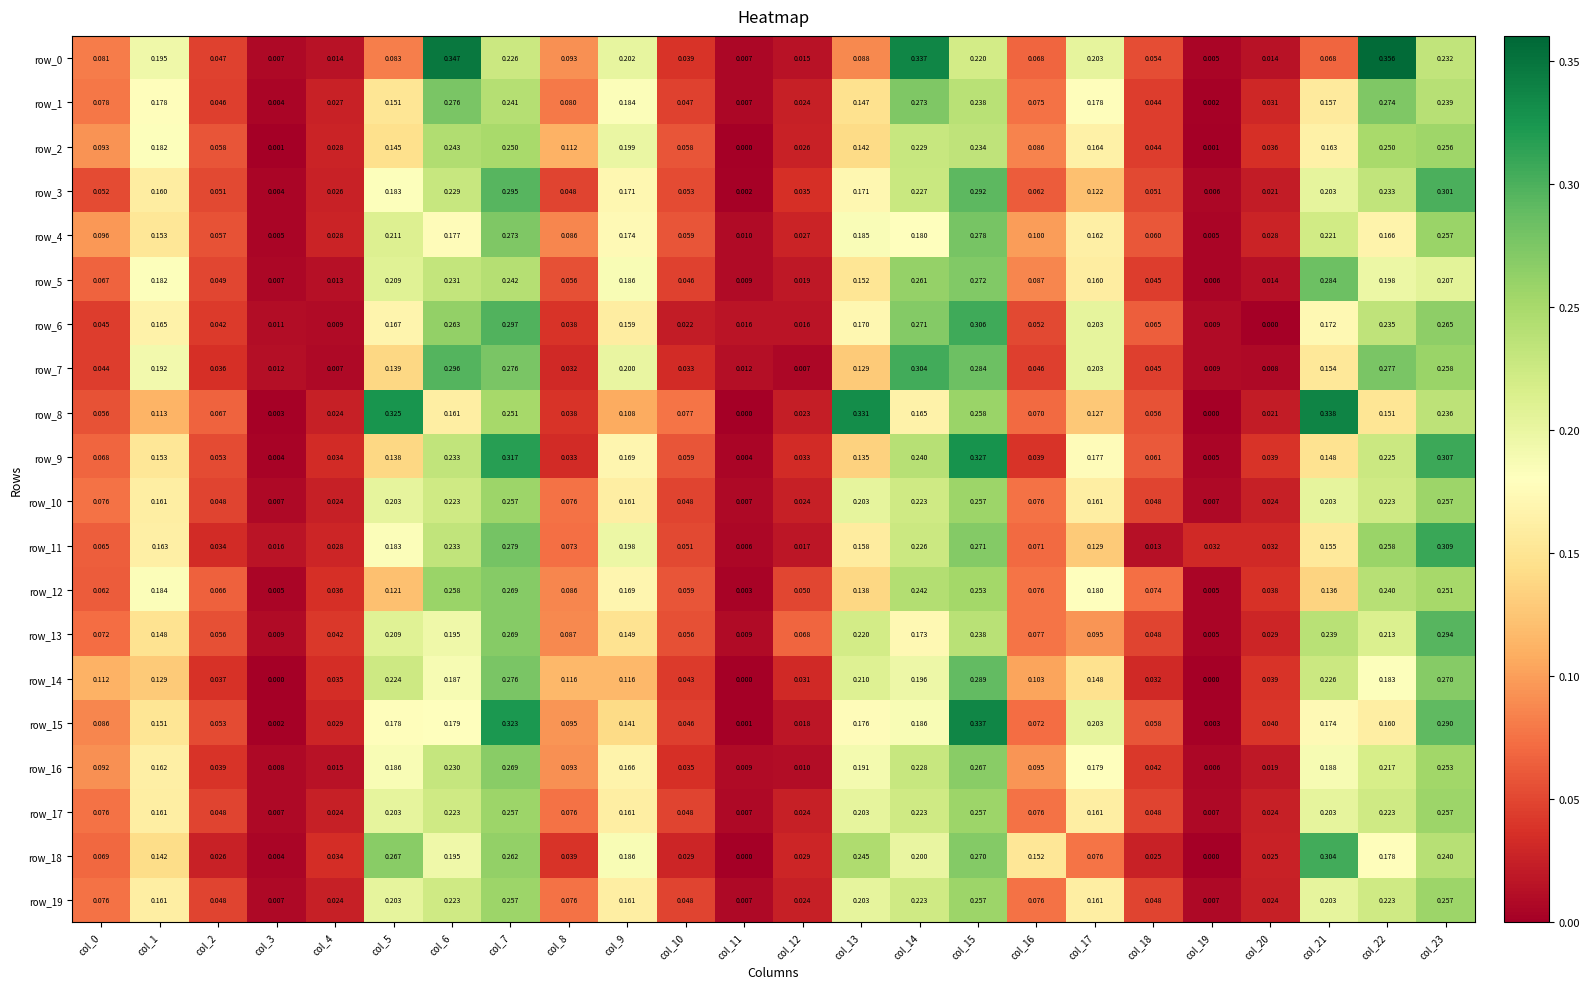

What is the average value of the row_16 series?

0.1